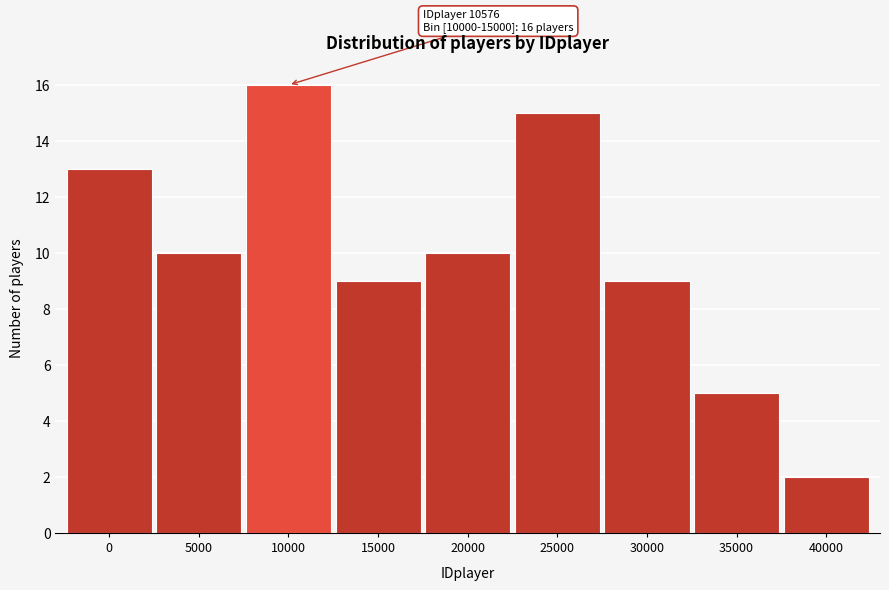

Reading left to right, extract all data points from this chart.

0=13	5000=10	10000=16	15000=9	20000=10	25000=15	30000=9	35000=5	40000=2